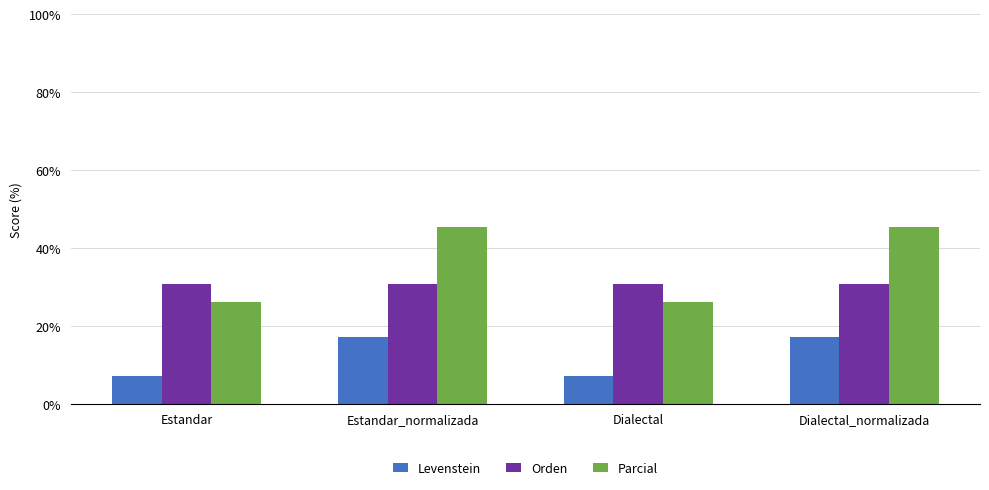

At how many categories does at least one series exceed 7?

4